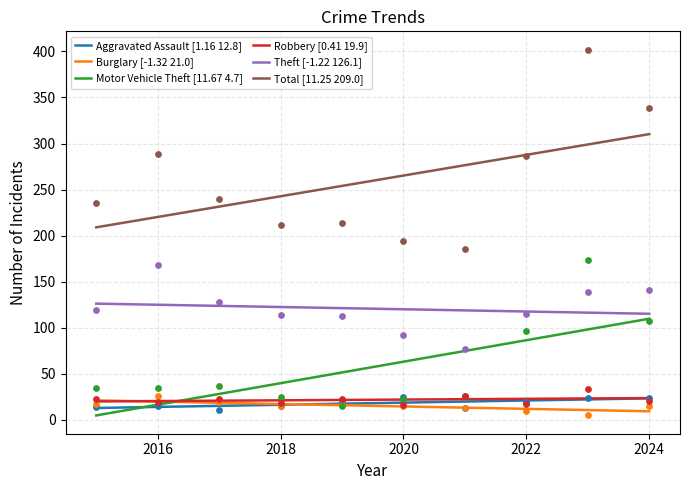

Which series reaches the maximum Y coordinate?

Total